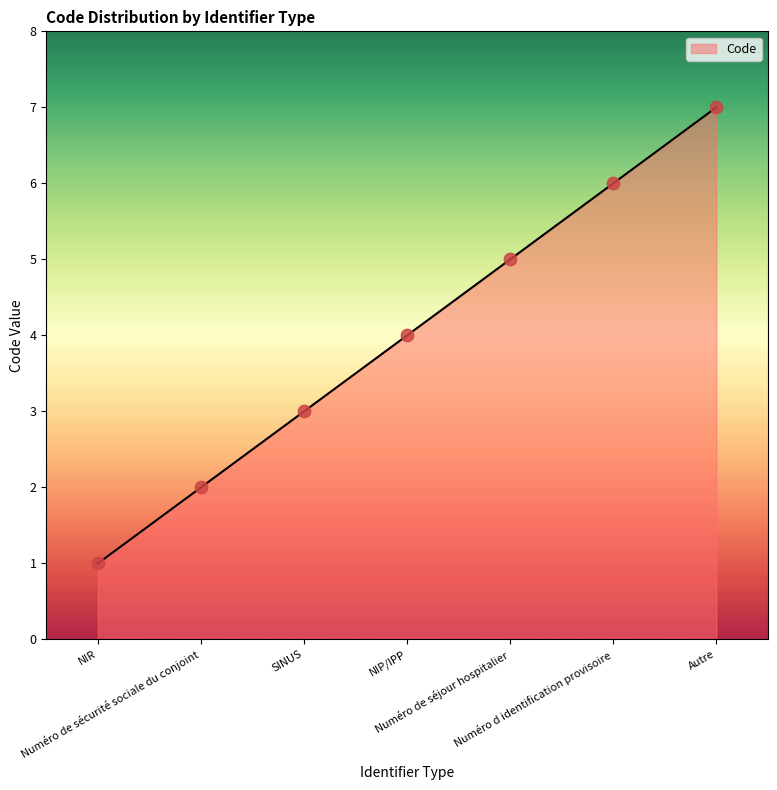

Between NIP/IPP and Numéro de séjour hospitalier, which is larger?

Numéro de séjour hospitalier